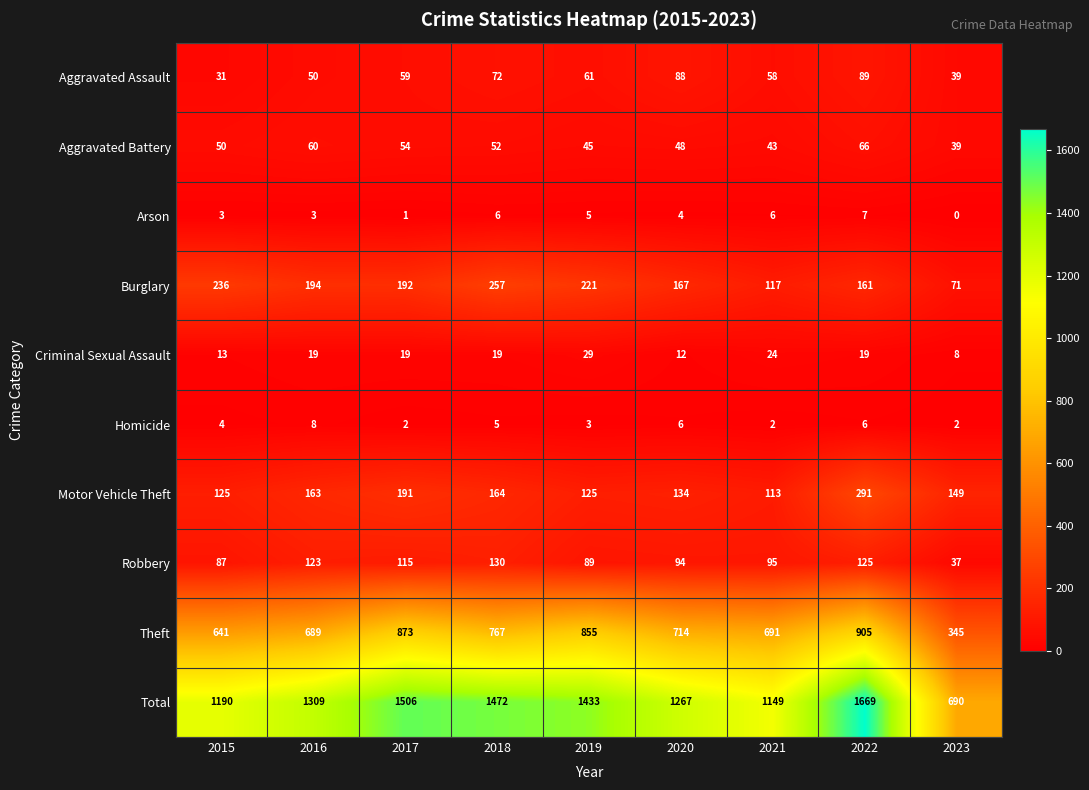

What value does the Robbery series have at 2022?

125